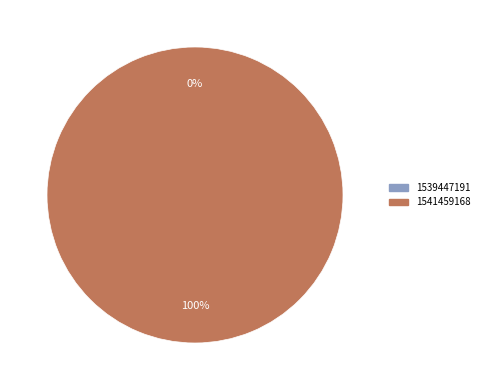

Rank the categories by value from highest to lowest.

1541459168, 1539447191